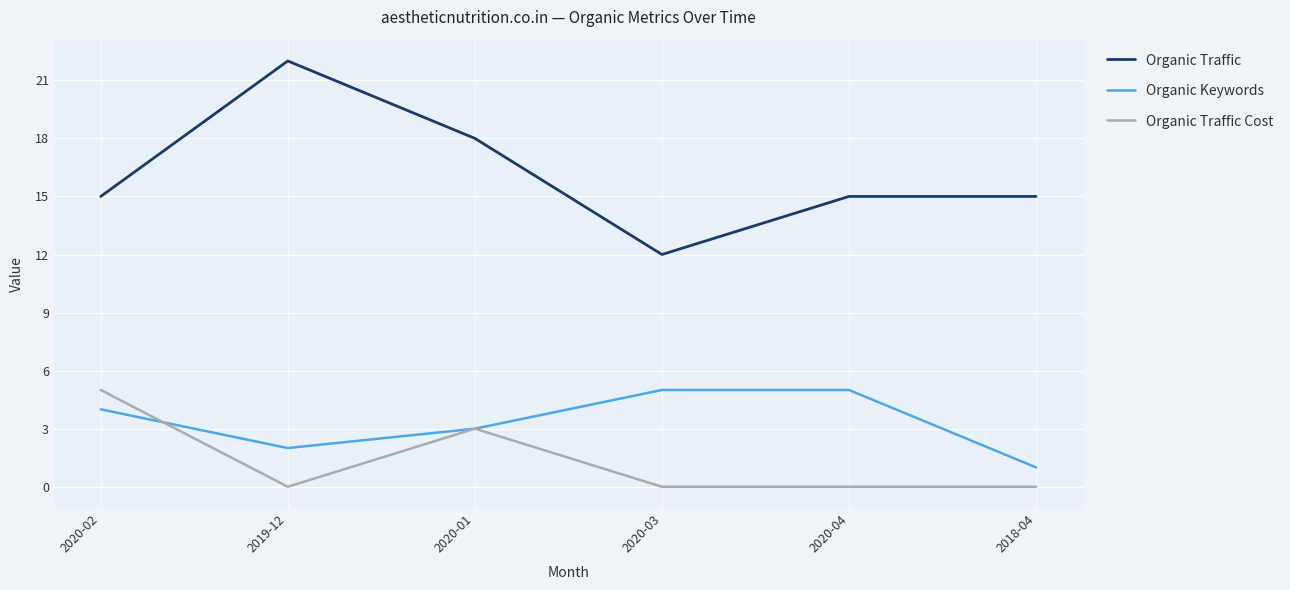

At which category does Organic Keywords reach its first local valley?

2019-12